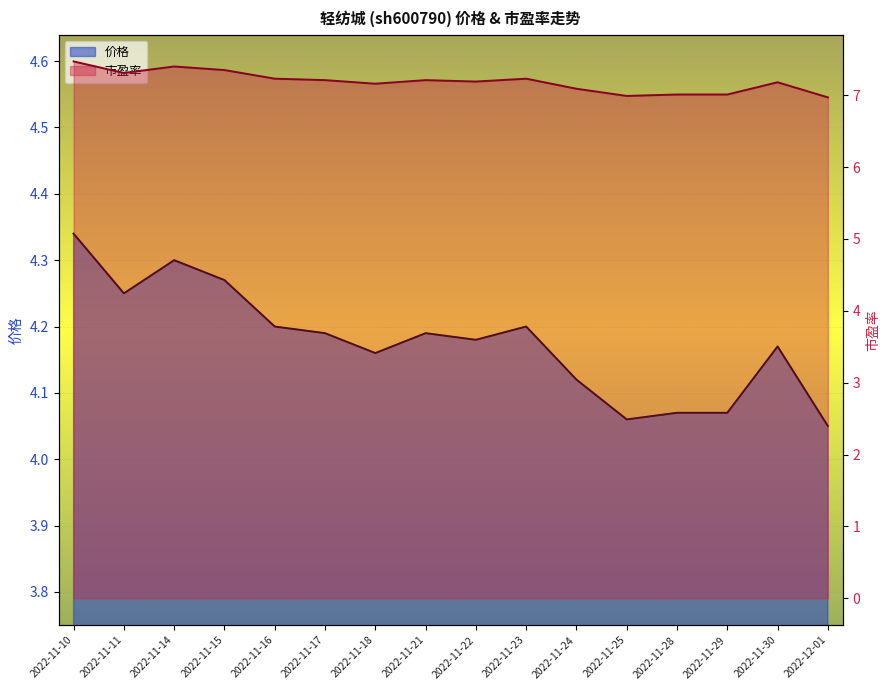

How many lines are shown in the chart?

2